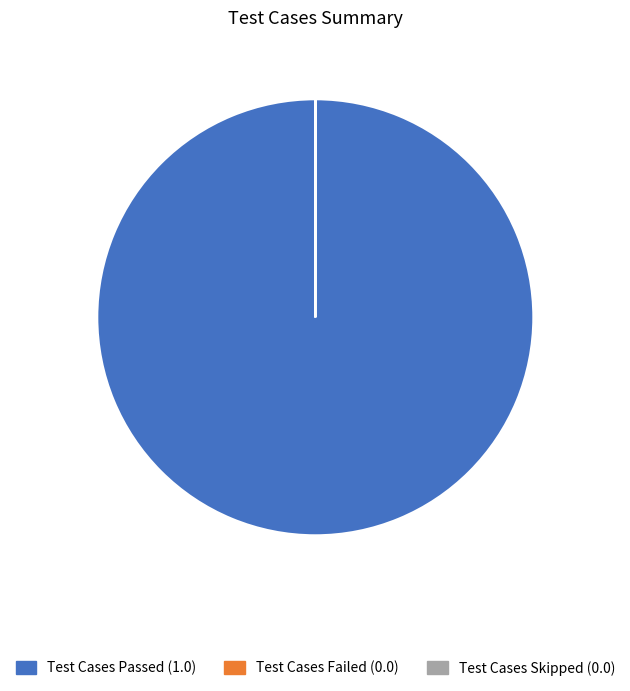

Which slice is the largest?

Test Cases Passed